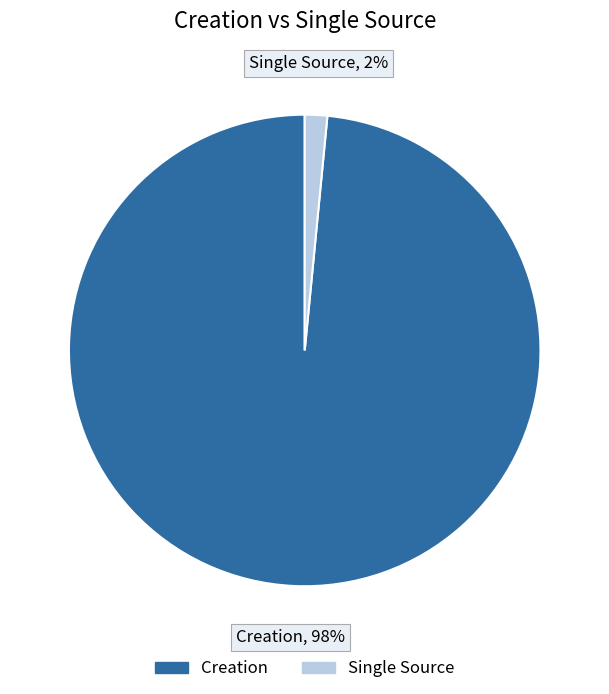

Do Creation and Single Source together represent more than half of the pie?

Yes